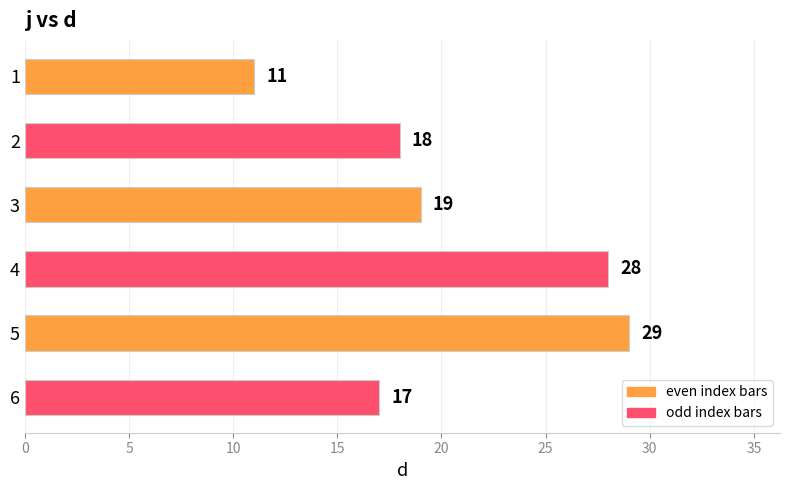

What is the average value?

20